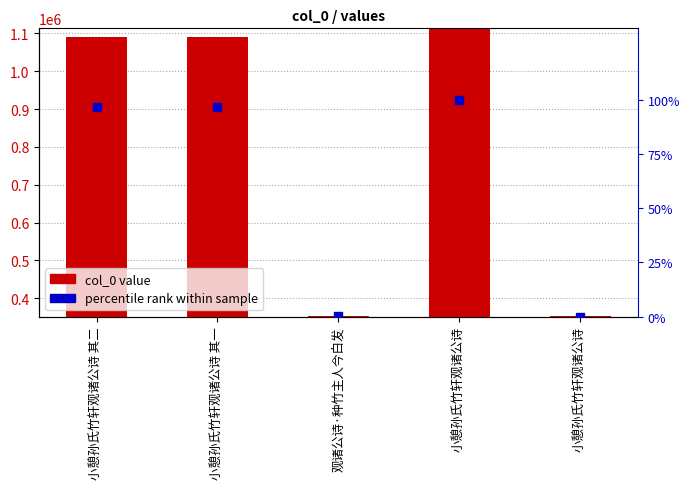

At how many categories does at least one series exceed 186401?

5